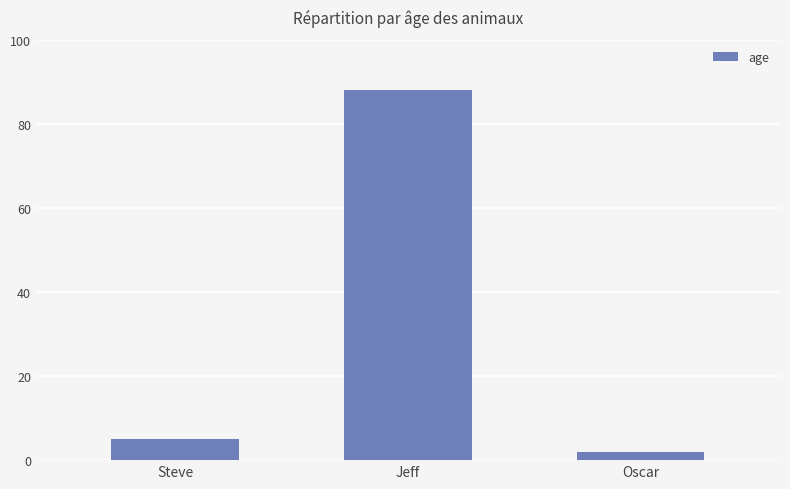

What is the difference between the maximum and minimum values?

86